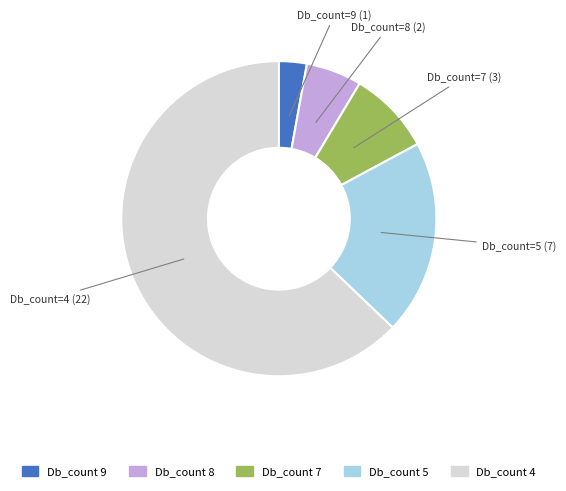

Rank the categories by value from highest to lowest.

Db_count 4, Db_count 5, Db_count 7, Db_count 8, Db_count 9